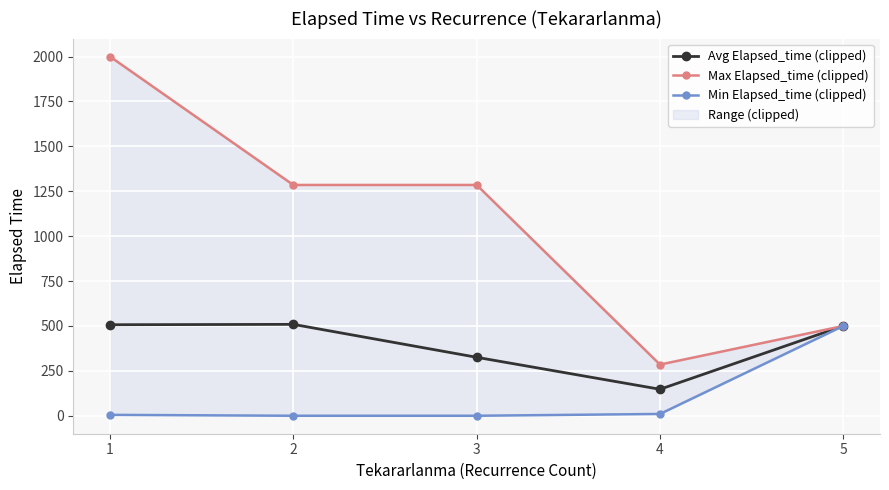

How many data points does each series have?

5